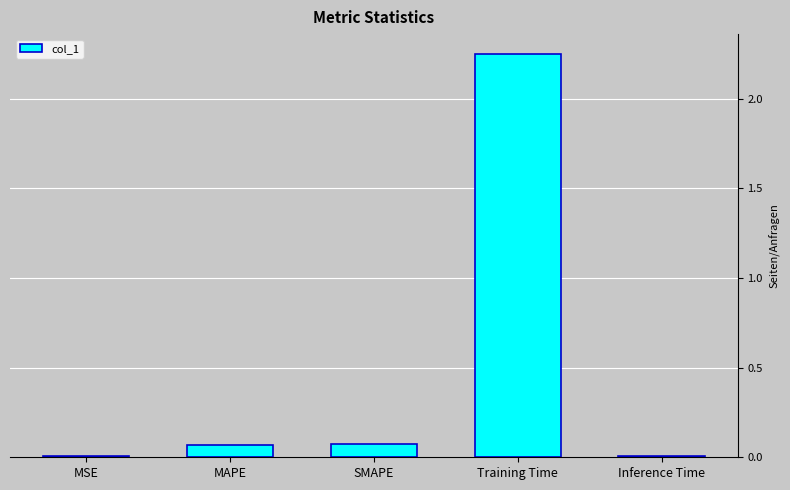

What is the sum of all values?

2.4